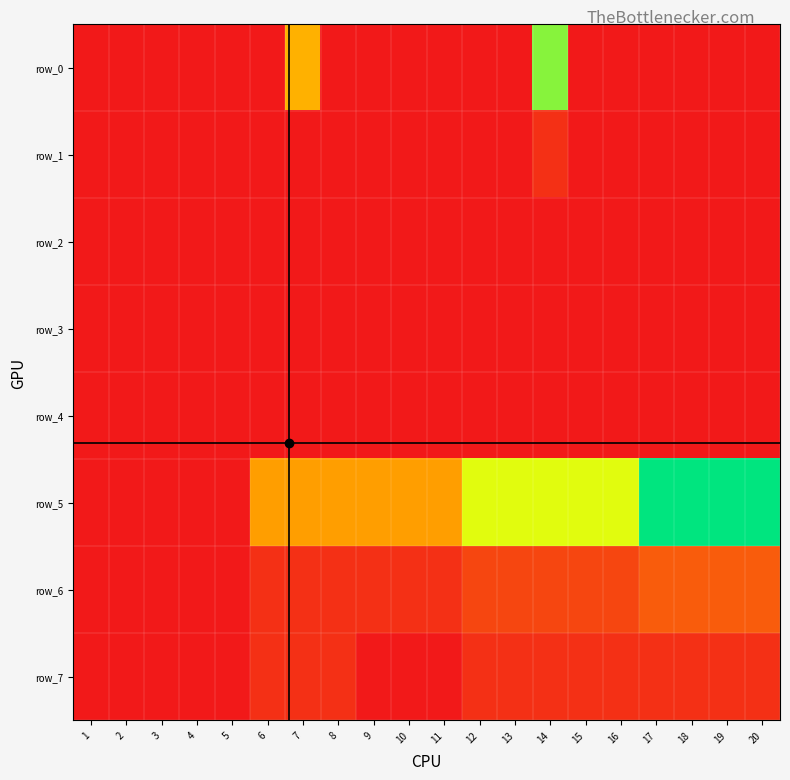

Between 16 and 12, which is larger?

16